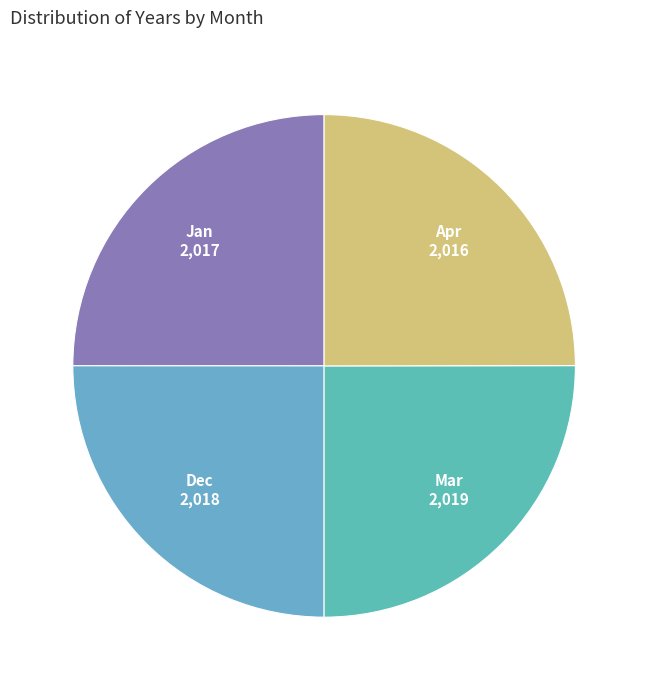

True or false: Jan accounts for 33% of the total.

False